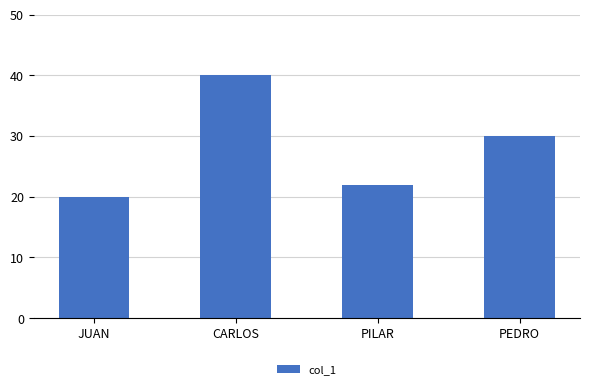

What is the sum of the values at PILAR and PEDRO?

52